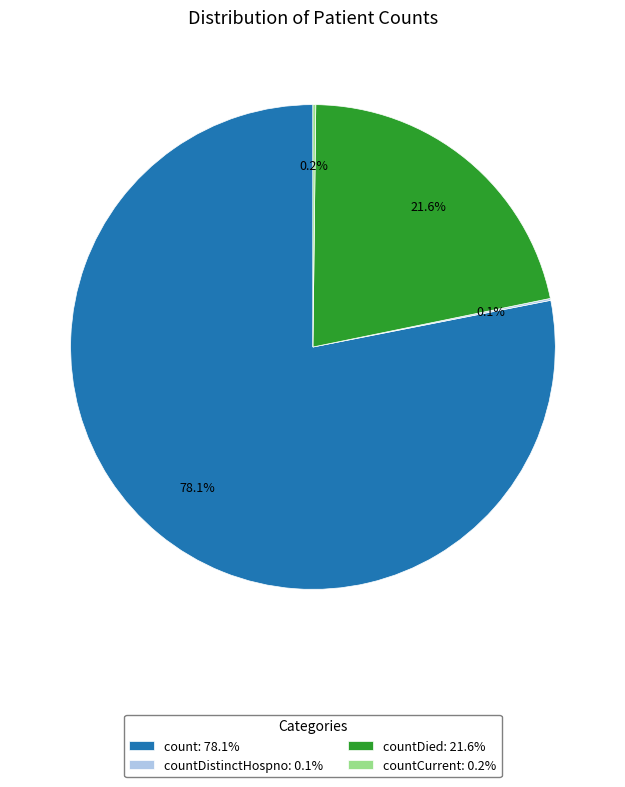

What is the ratio of the value at count: 78.1% to the value at countDied: 21.6%?

3.6